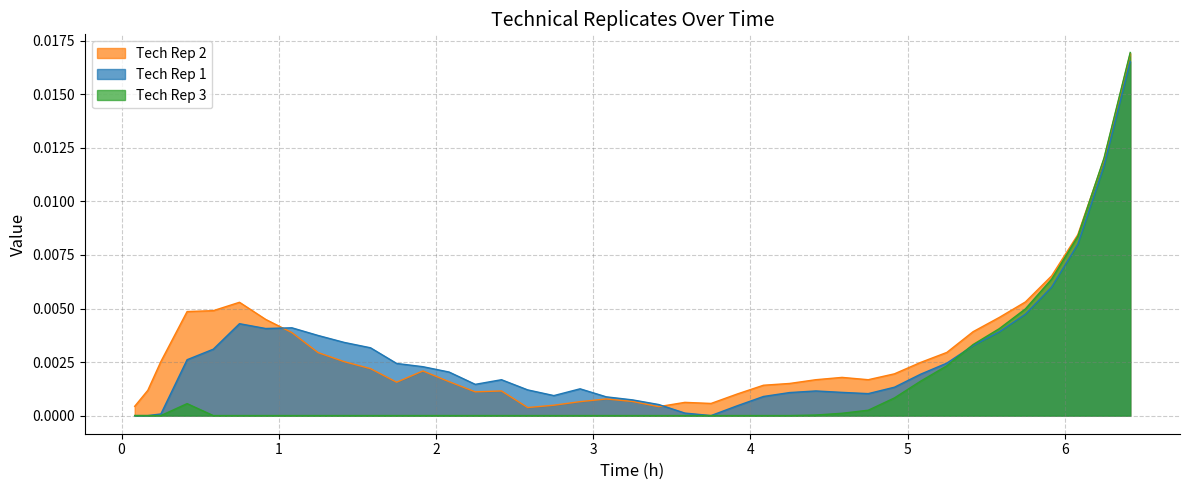

Which series has the largest total across all categories?

Tech Rep 2